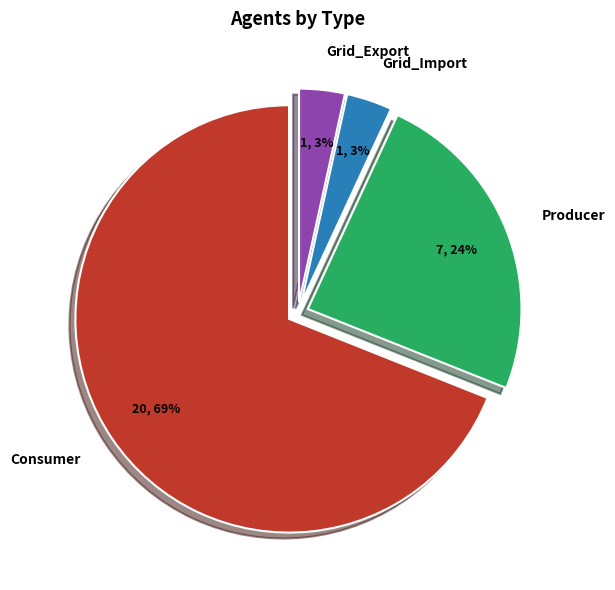

To the nearest percent, what is the difference between the Grid_Export and Producer slice percentages?

21%